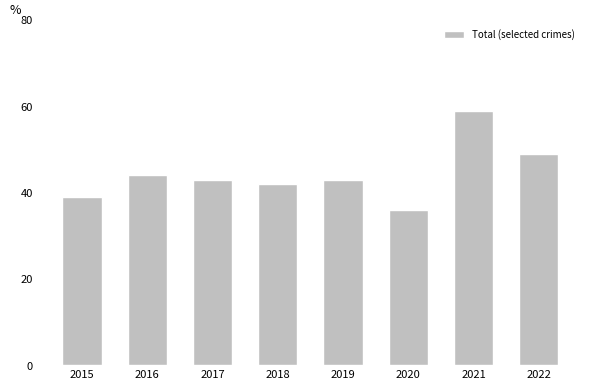

What is the value of the 1st bar from the left?

39